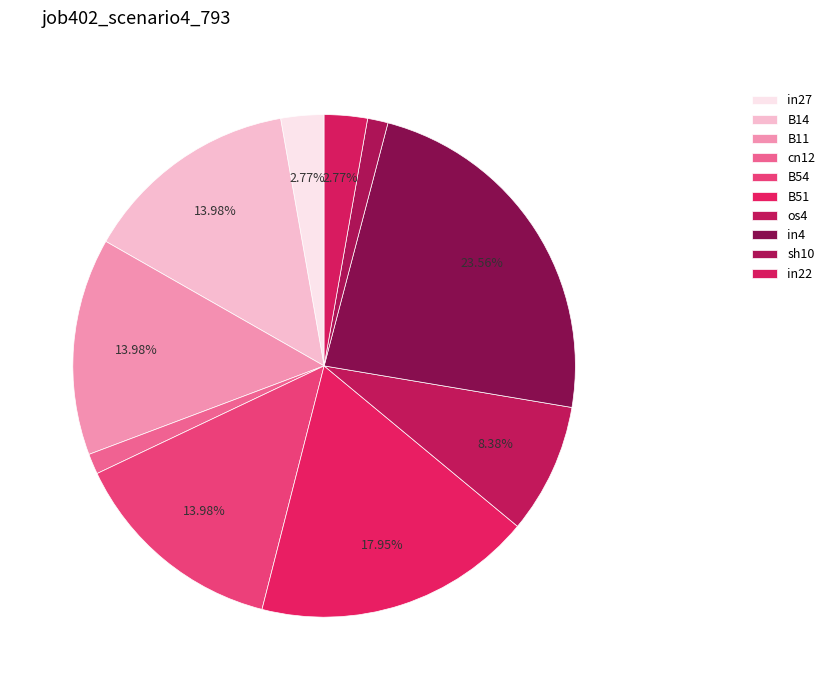

Count the number of slices in the pie.

10